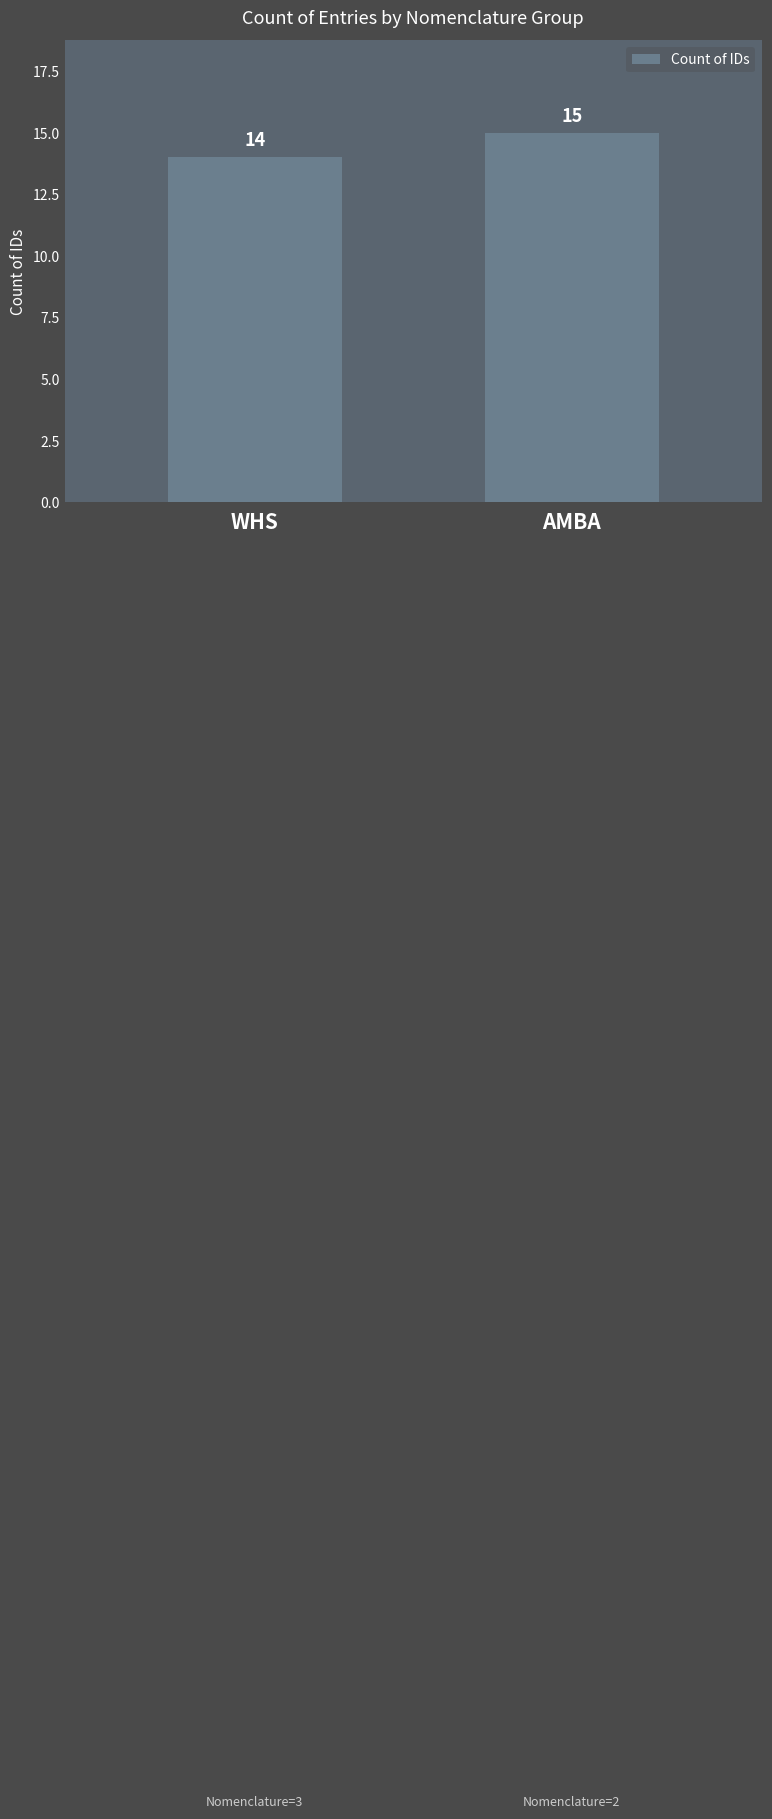

What is the change in value from WHS to AMBA?

+1